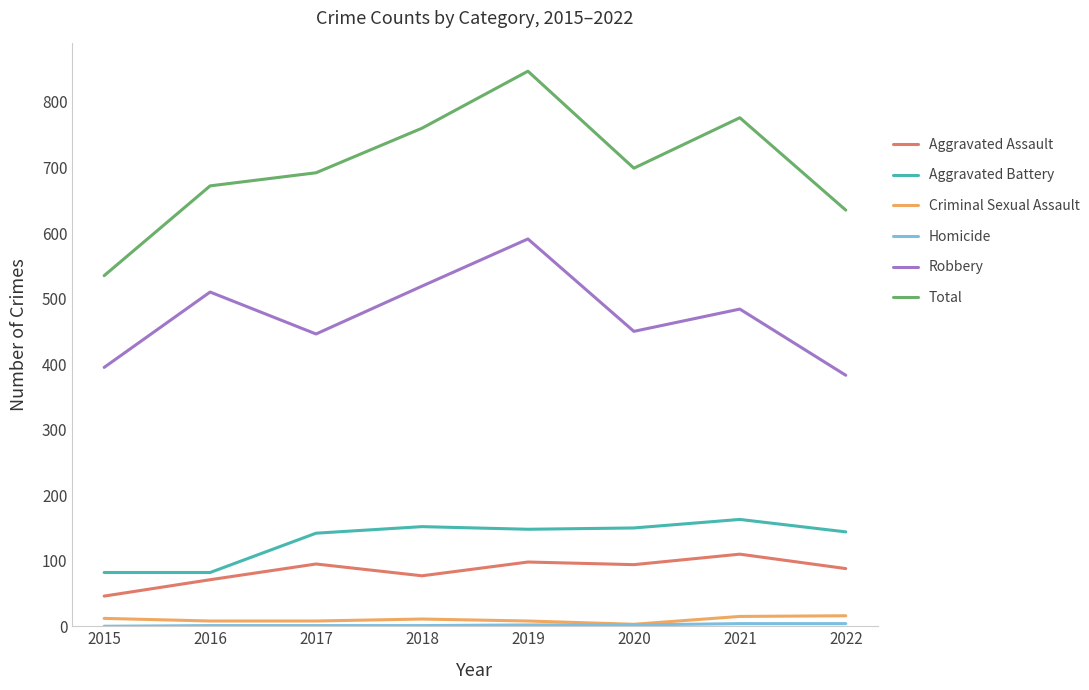

At how many categories does at least one series exceed 315?

8